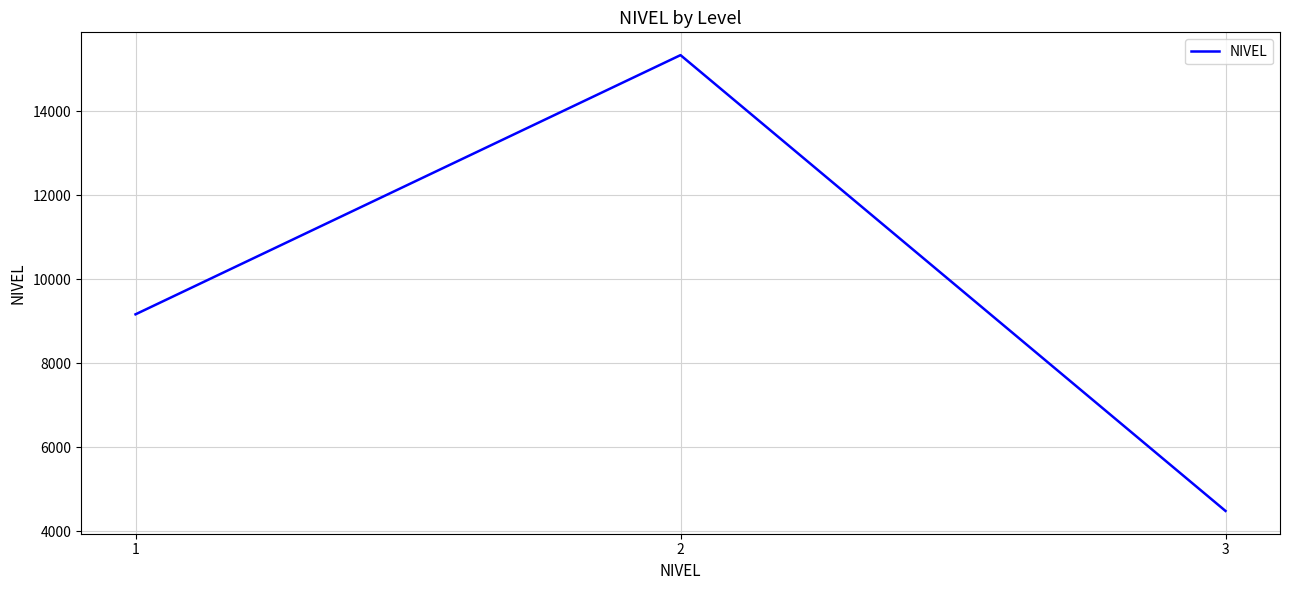

Reading left to right, what are all the values shown in this chart?

1=9167	2=15337	3=4487